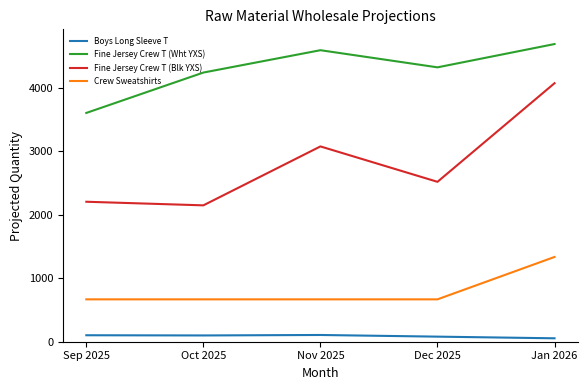

What is the greatest value displayed?

4692.0